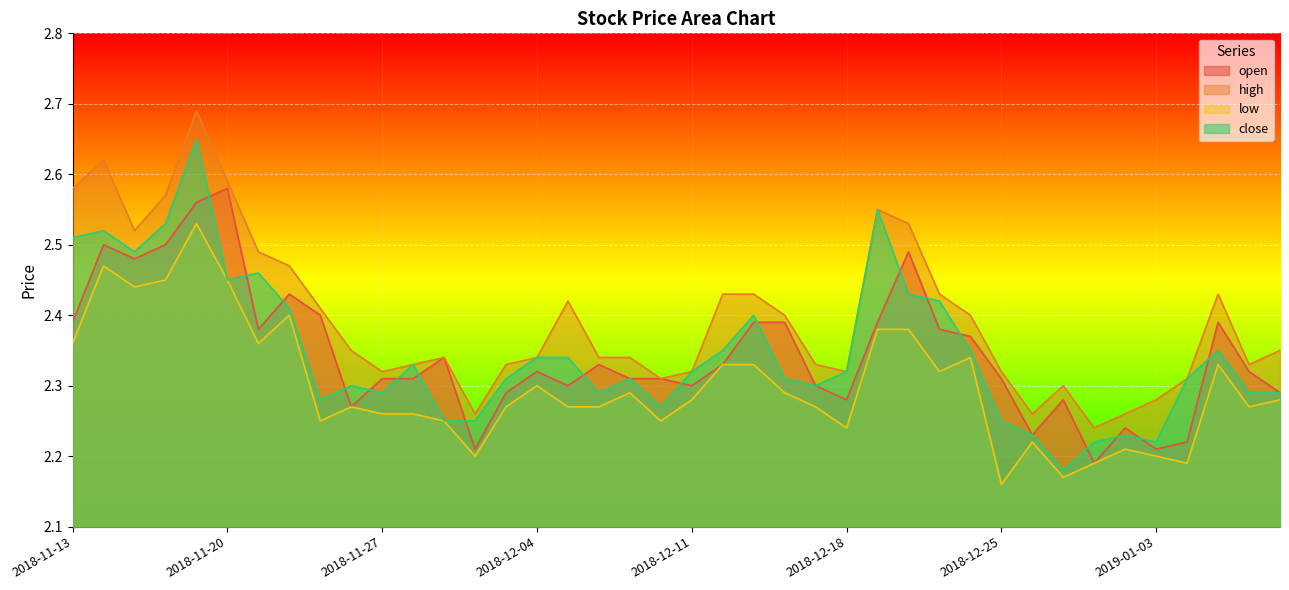

Rank the series at 2018-12-20 from highest to lowest value.

high, open, close, low